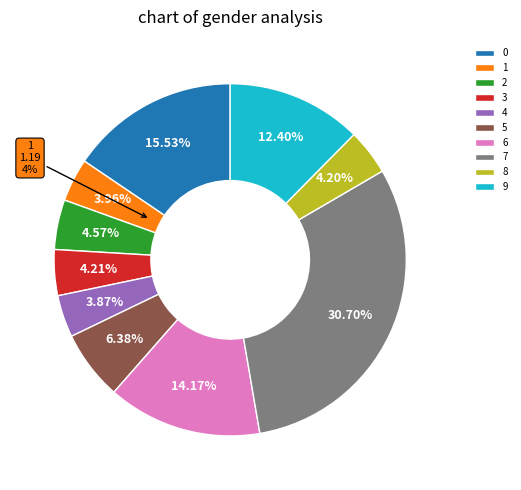

What is the ratio of the value at 3 to the value at 0?

0.3